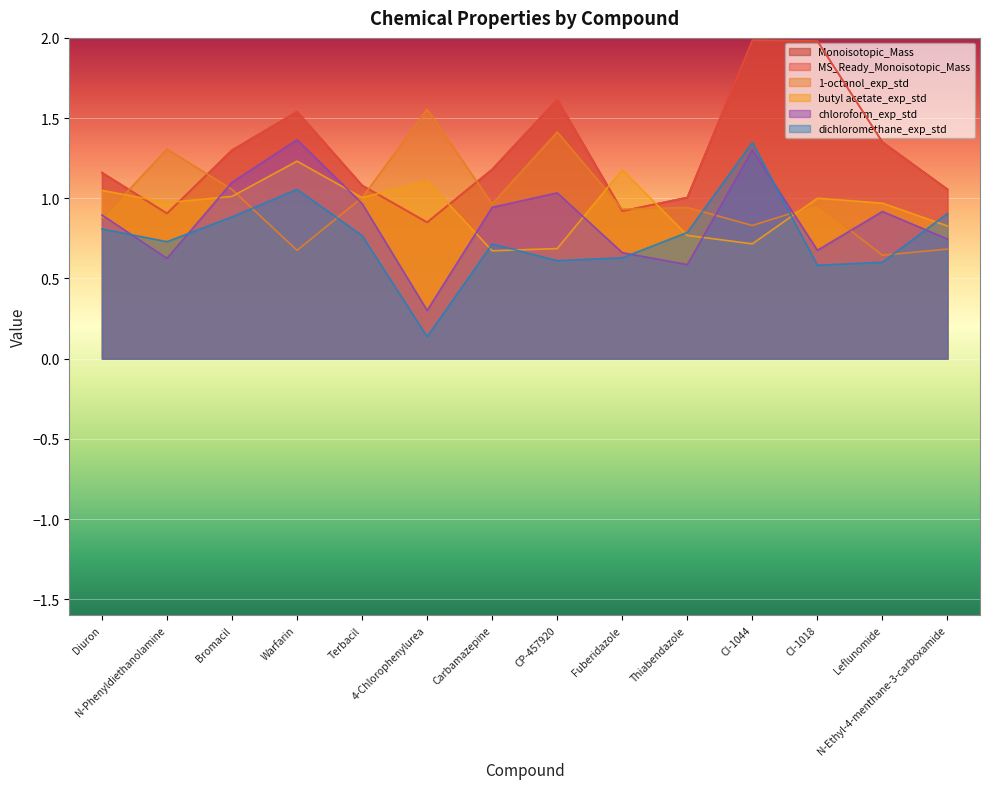

What is the difference between the butyl acetate_exp_std values at Leflunomide and Thiabendazole?

0.2